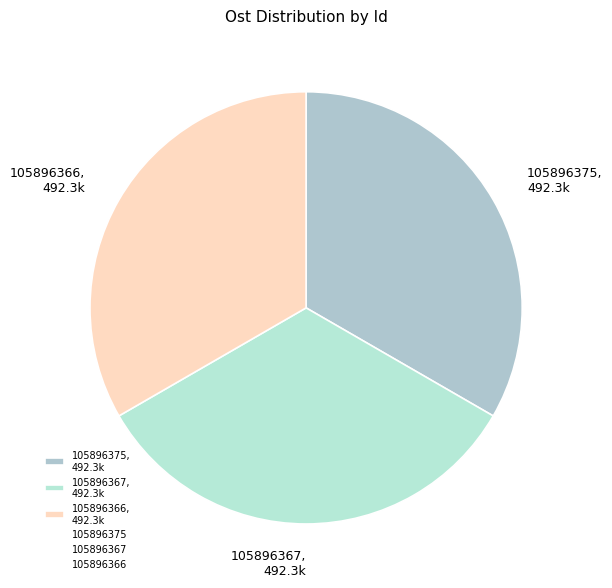

Is there a majority slice in this chart?

No